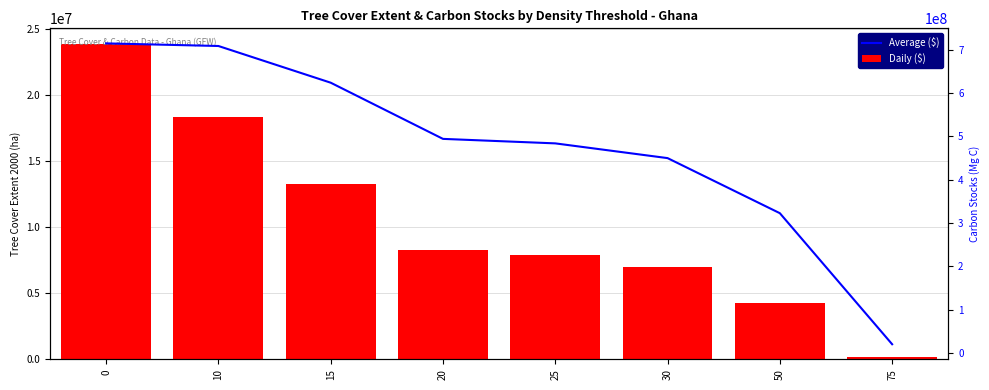

What is the approximate value of Average ($) at 20, to the nearest 50?

494048250